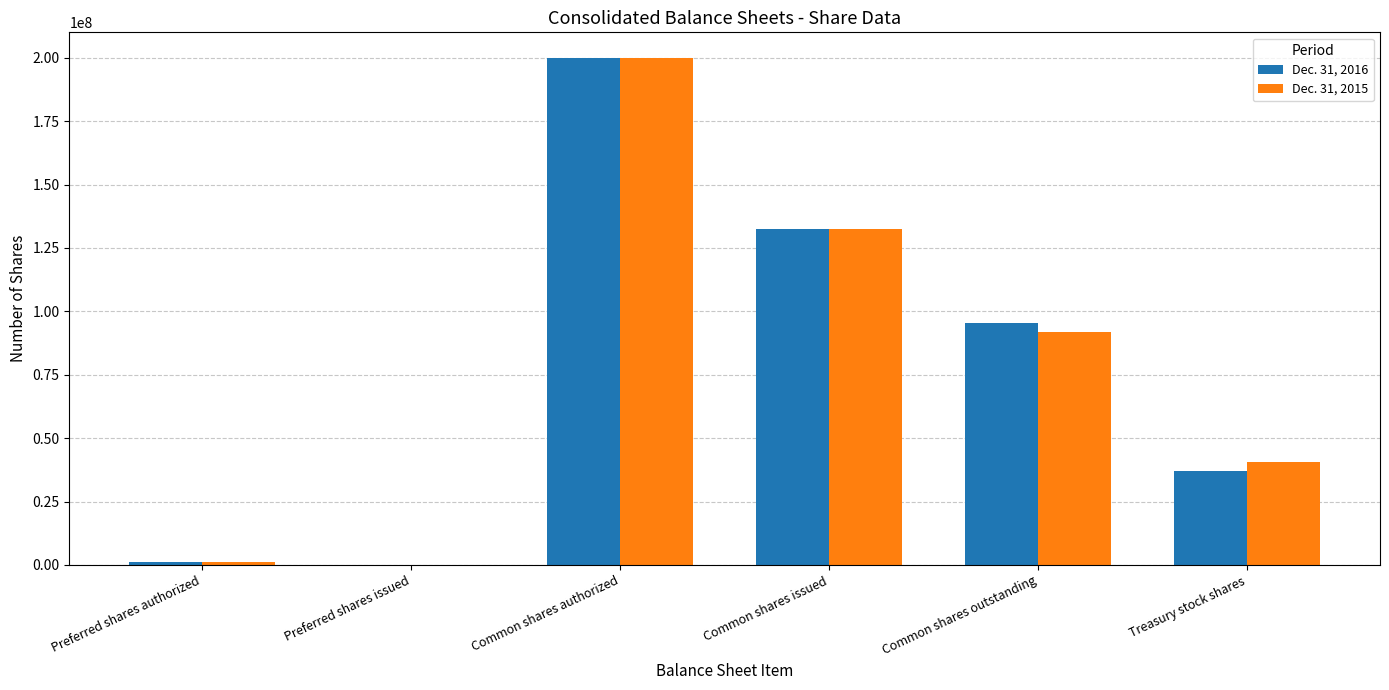

The value of Dec. 31, 2015 at Preferred shares issued is 126515207. True or false?

False